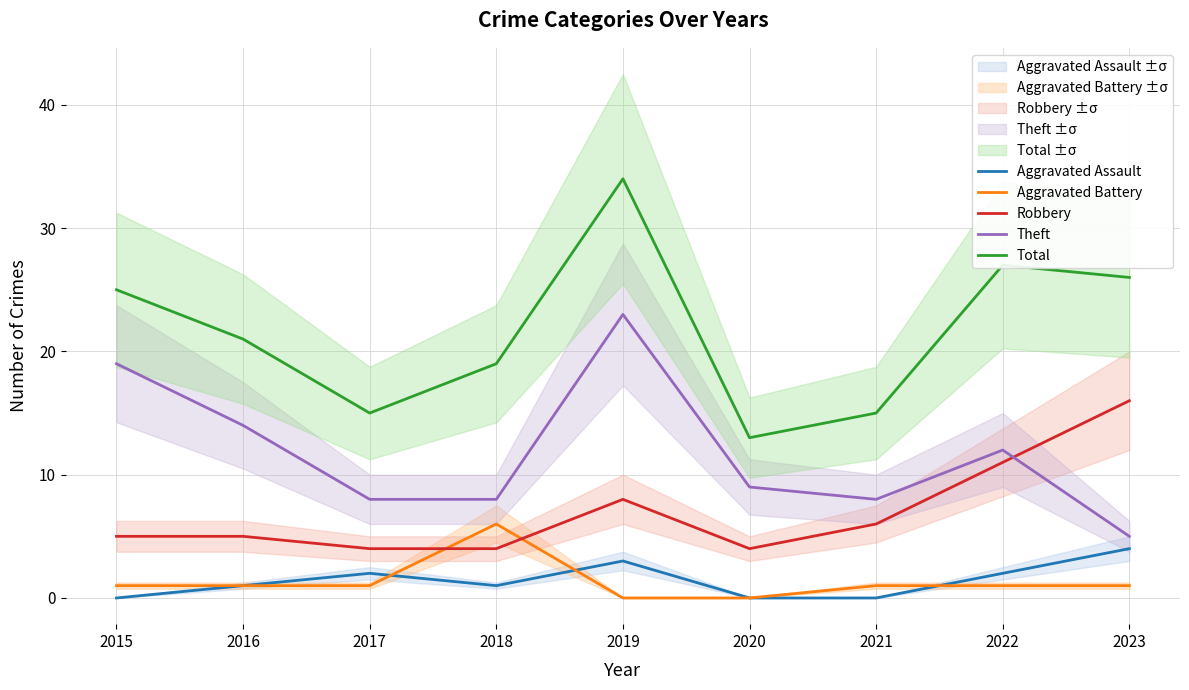

Where is the first local minimum for Robbery?

2020